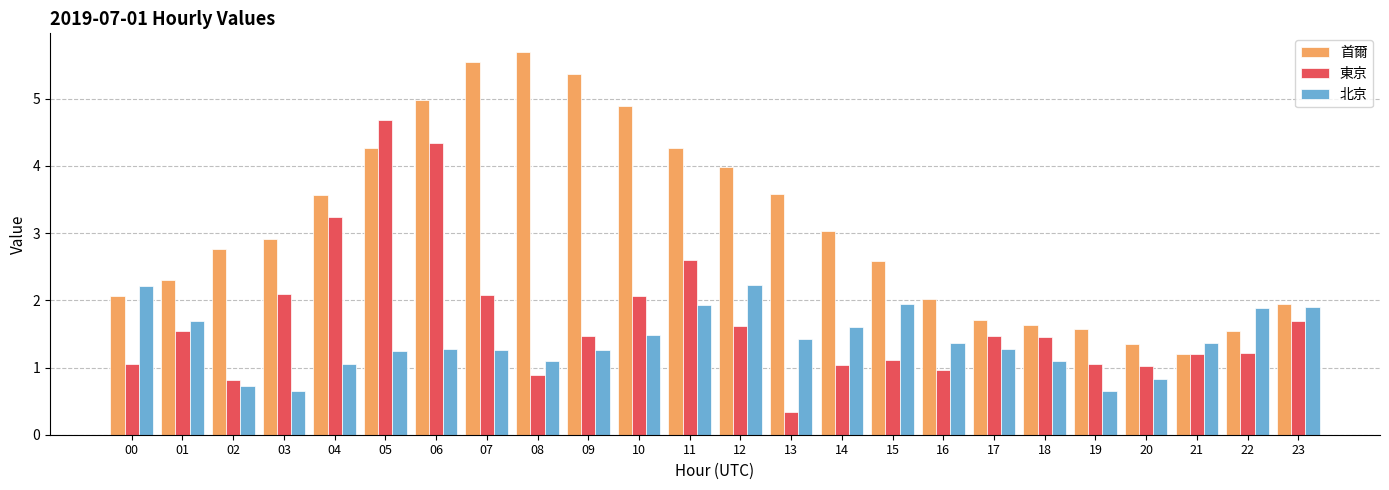

Between 15 and 16, which series saw the biggest shift?

北京